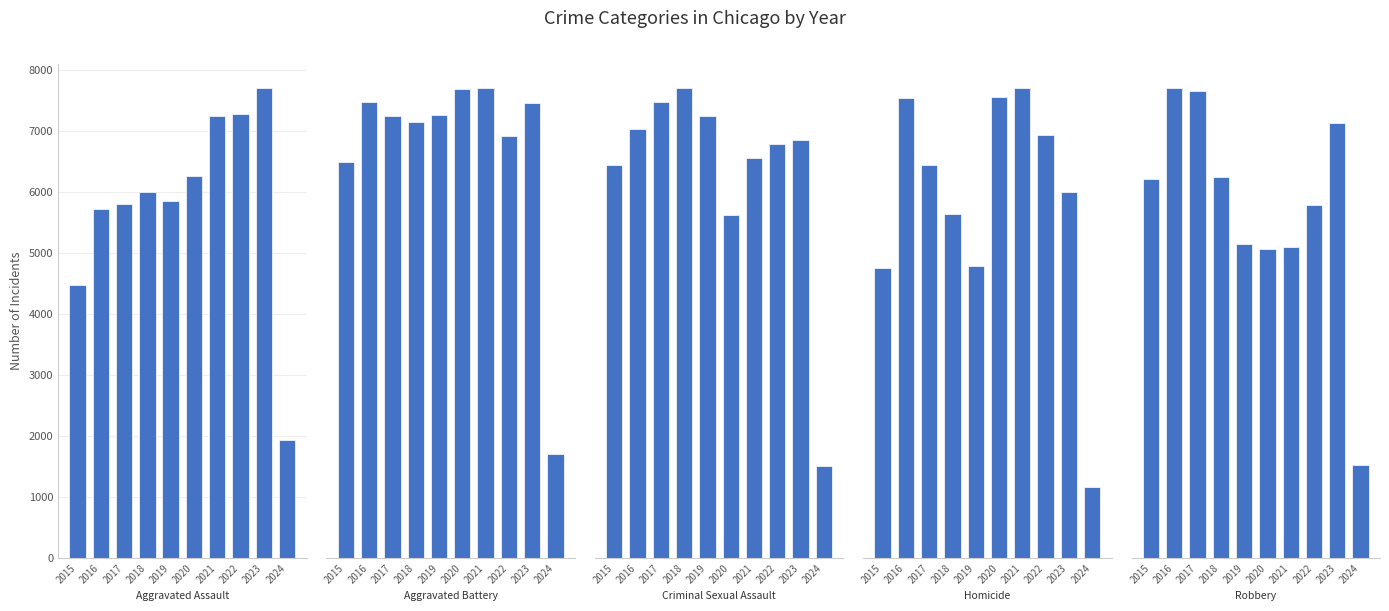

Which series has the largest range (max minus min)?

Robbery